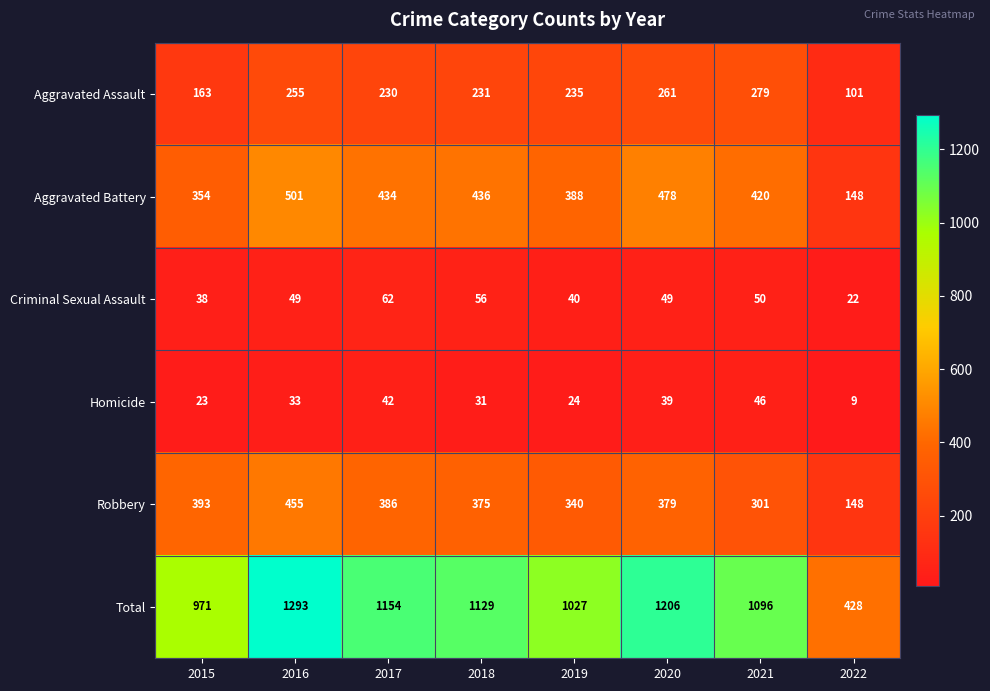

What is the difference between the maximum and minimum values in the Homicide series?

37